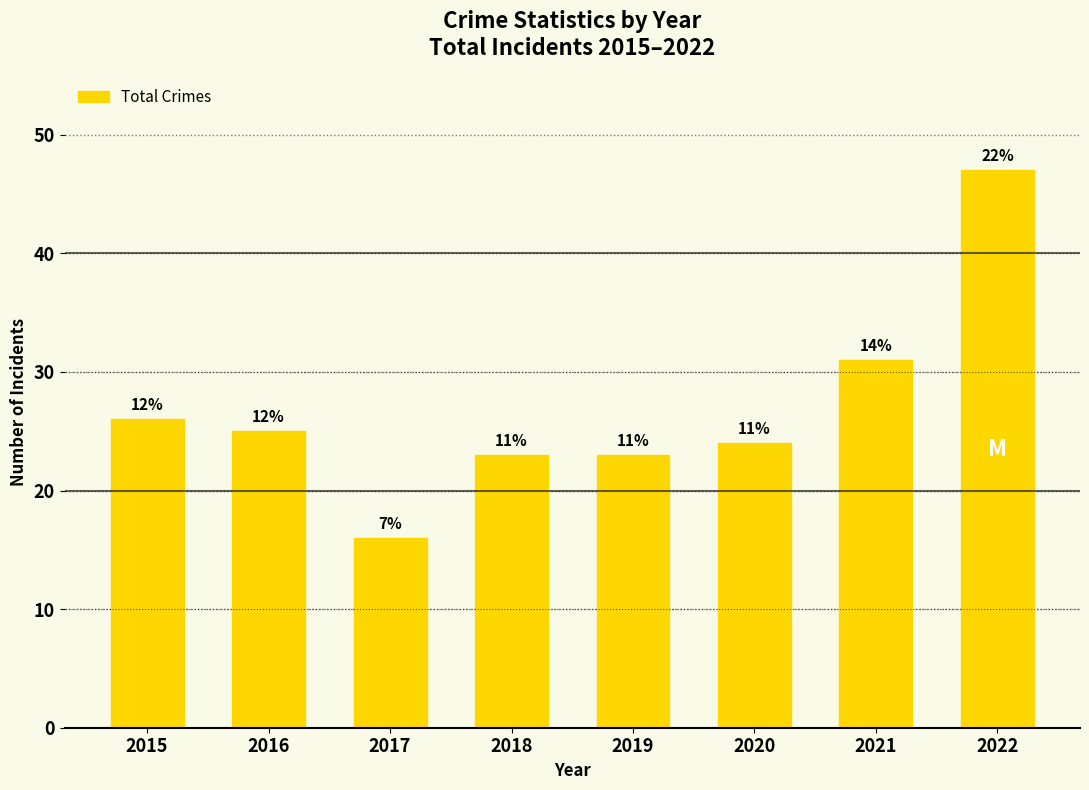

Does the chart contain any negative values?

No